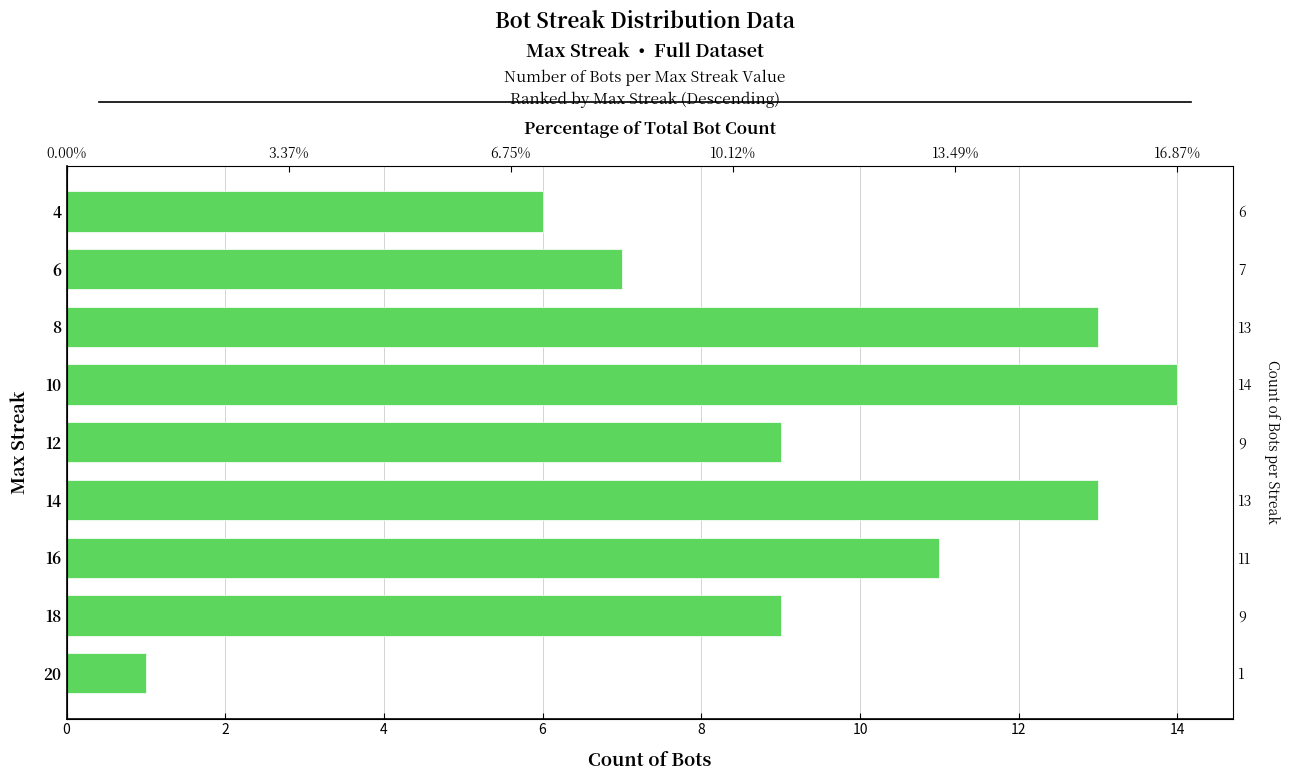

What is the maximum value shown in the chart?

14